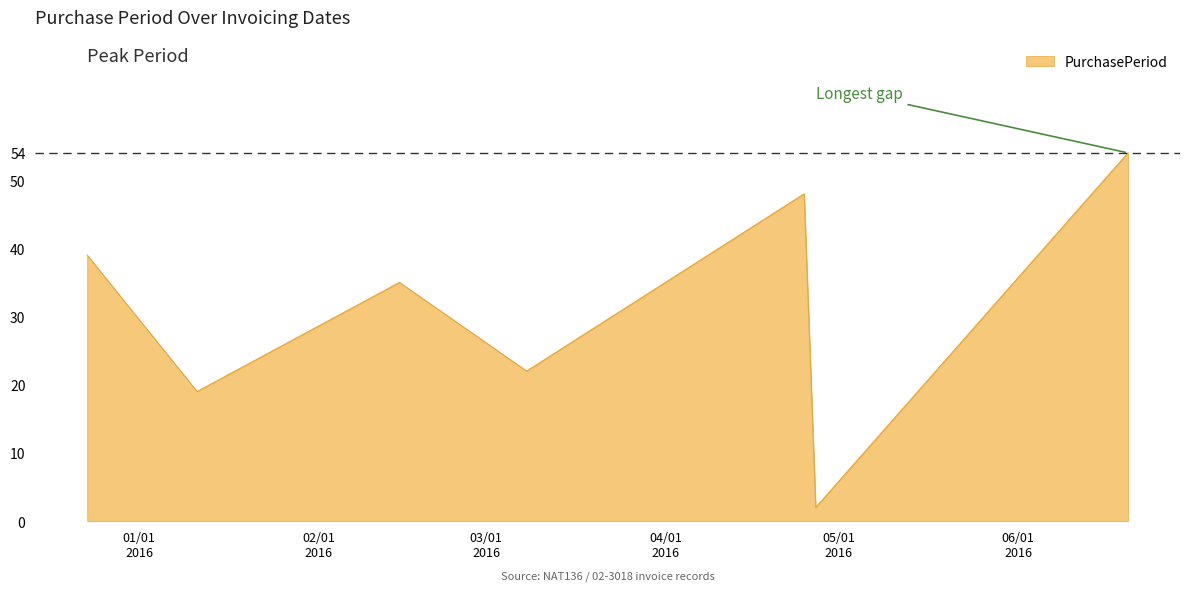

What is the difference between the maximum and minimum values?

52